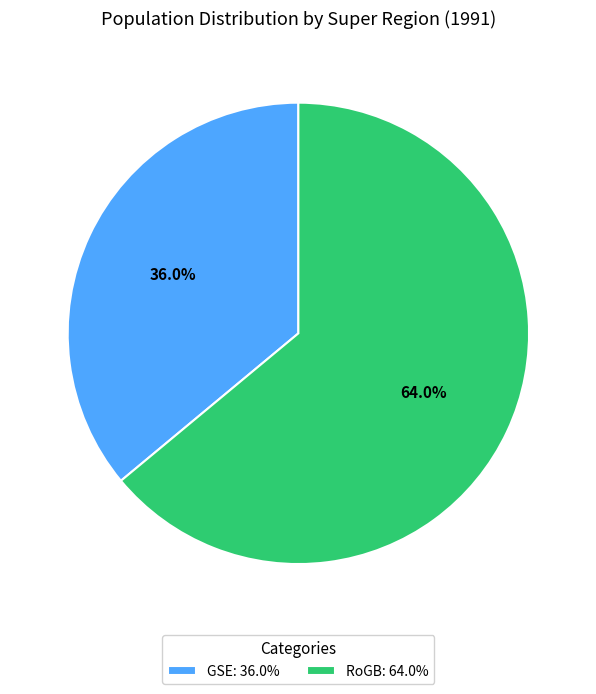

True or false: GSE accounts for 46% of the total.

False